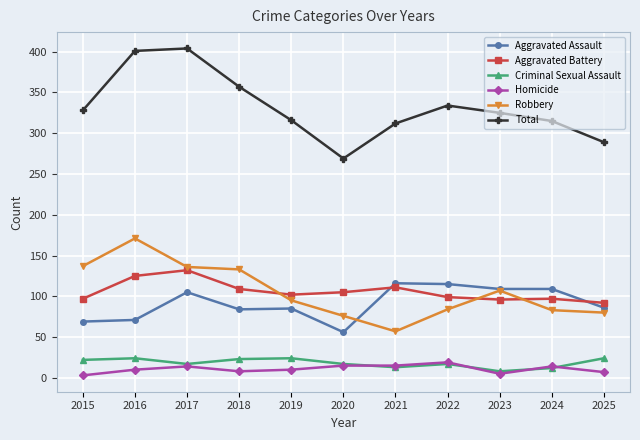

What are all the series names shown in the legend?

Aggravated Assault, Aggravated Battery, Criminal Sexual Assault, Homicide, Robbery, Total